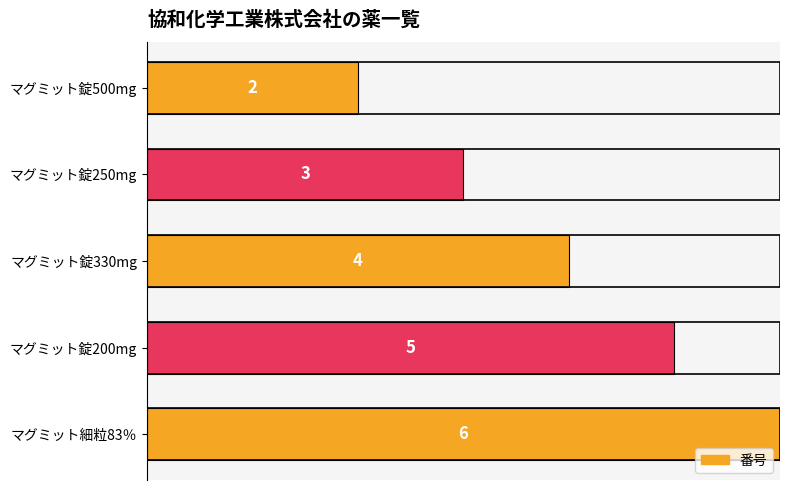

Are the bars horizontal?

Yes